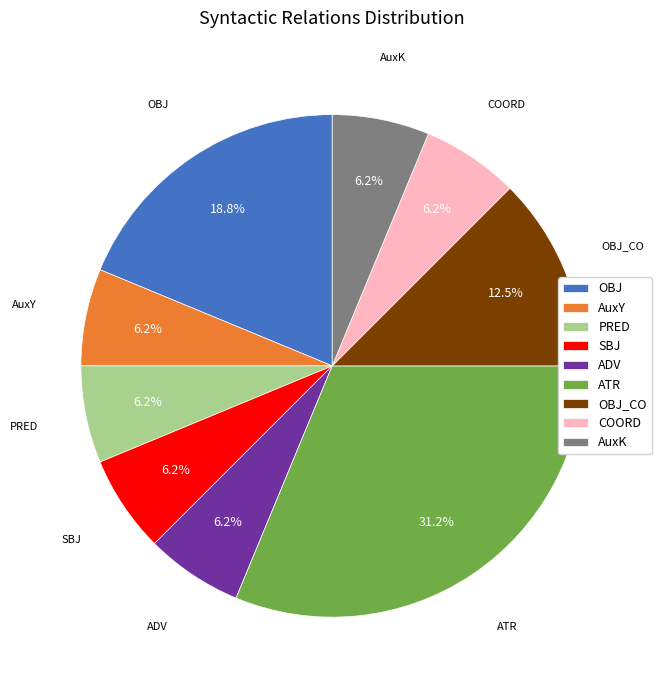

Is the sum of SBJ and PRED greater than half?

No